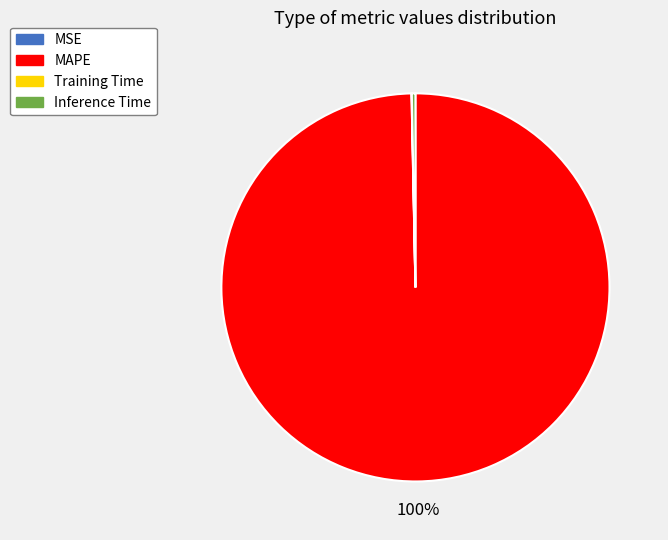

What percentage is the MAPE slice, to the nearest percent?

100%